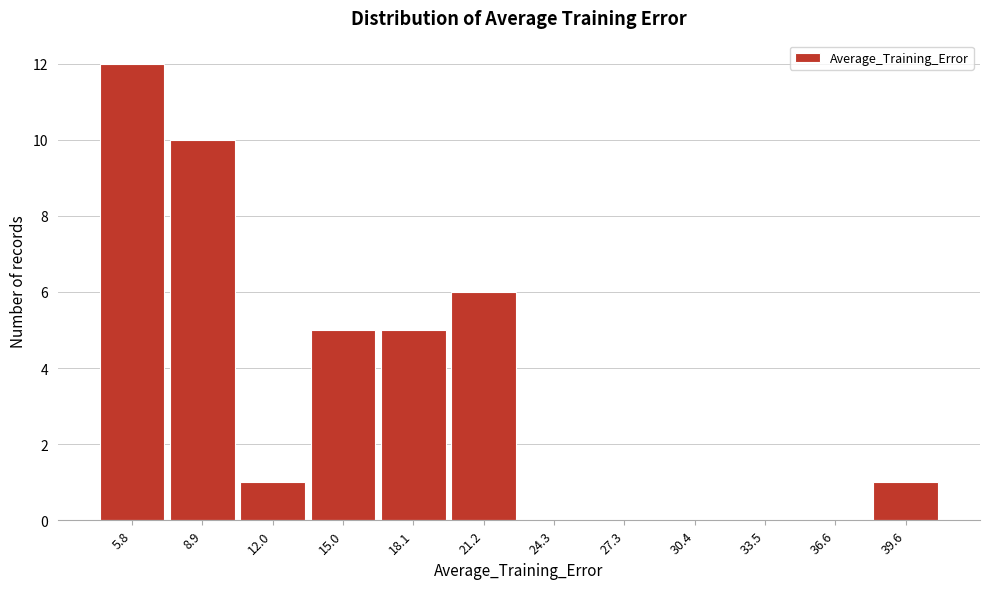

Reading left to right, transcribe all the data shown in this chart.

5.8=12	8.9=10	12.0=1	15.0=5	18.1=5	21.2=6	24.3=0	27.3=0	30.4=0	33.5=0	36.6=0	39.6=1